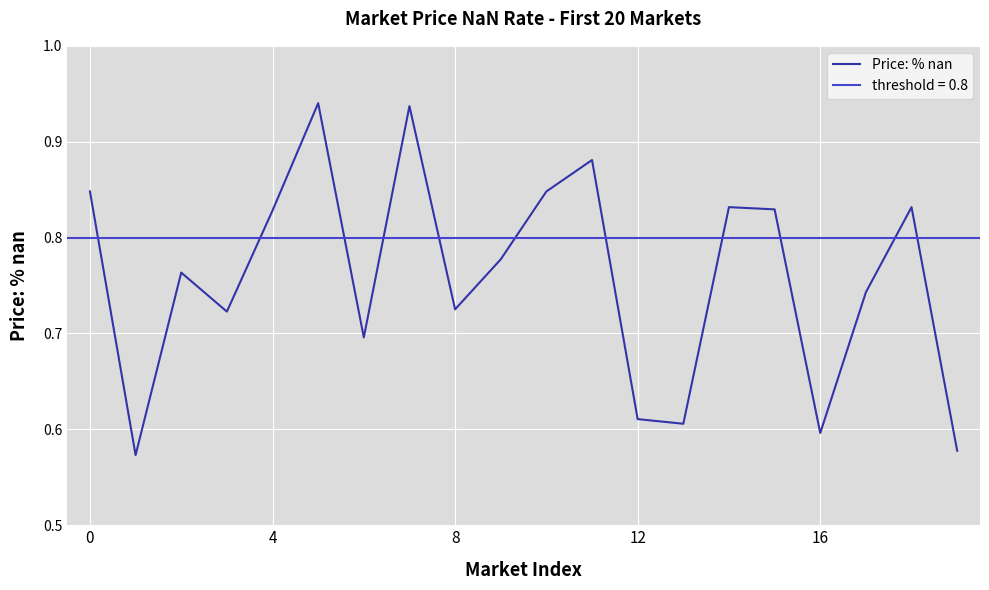

How many interior local valleys (lower than both neighbors) does the data have?

6